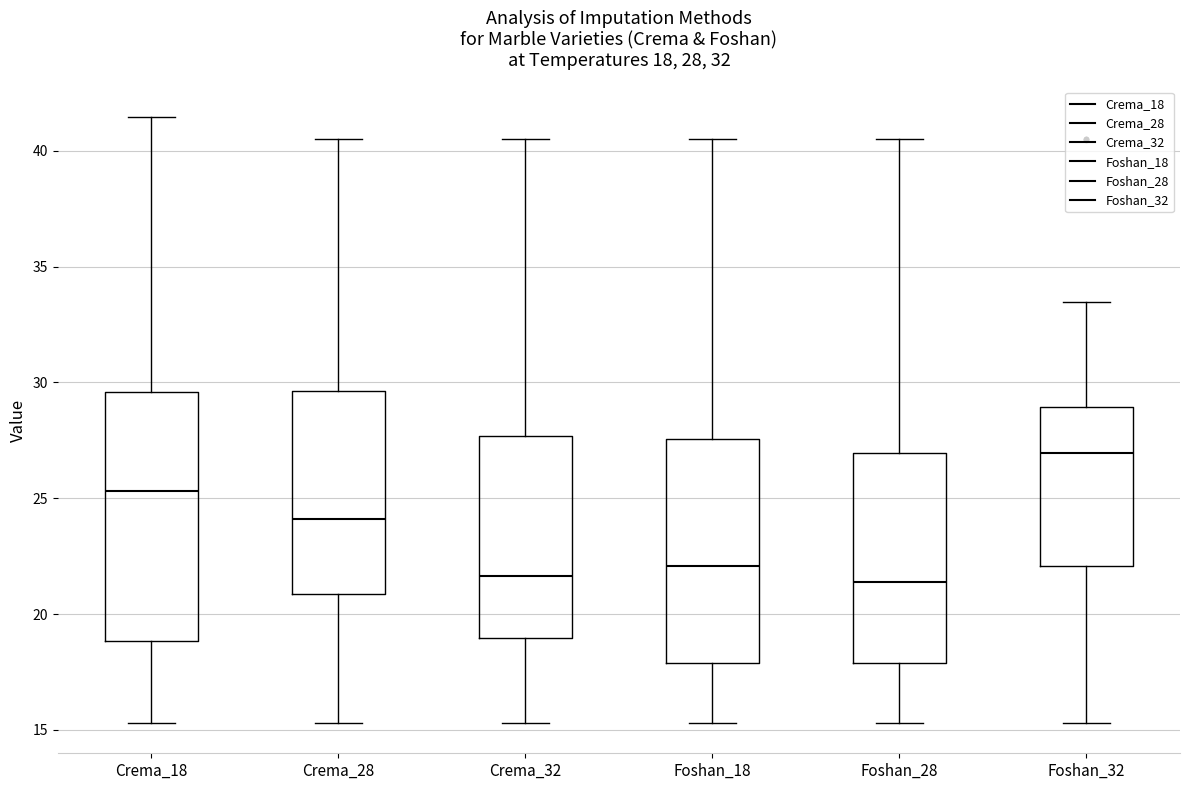

Which box is the tallest, from its lower edge to its upper edge?

Crema_18